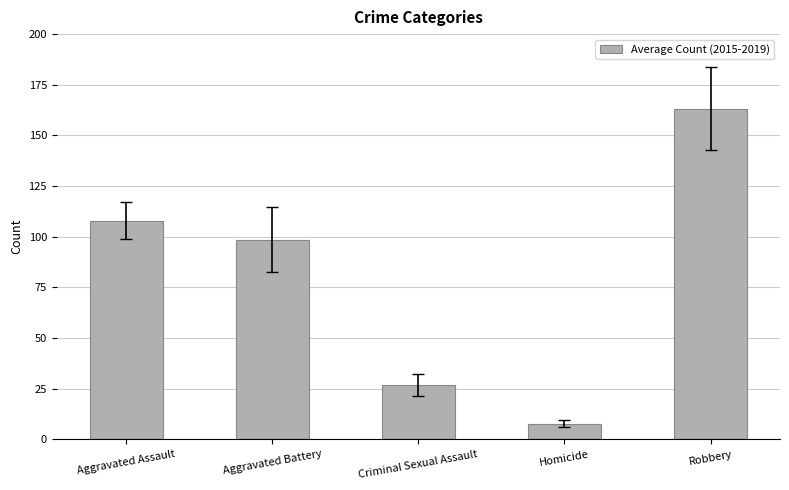

What is the ratio of the value at Aggravated Assault to the value at Robbery?

0.7